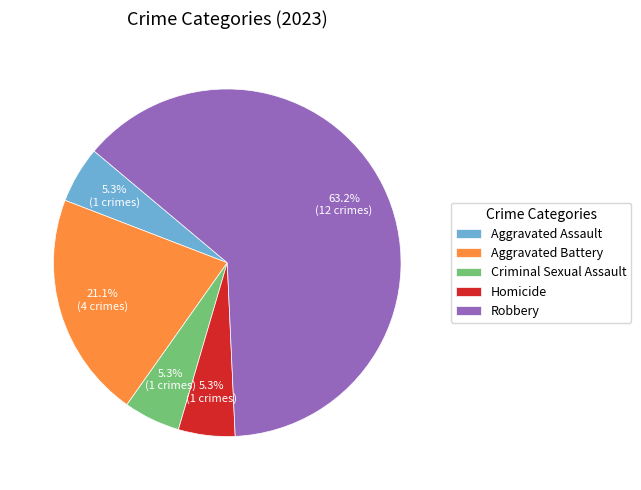

Does any single category account for the majority?

Yes